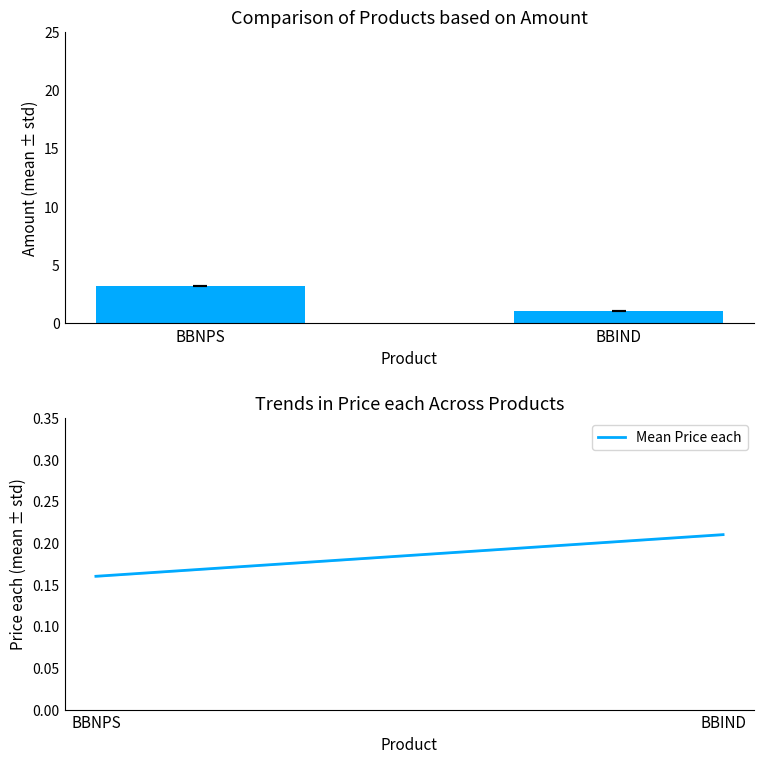

Reading left to right, transcribe all the data shown in this chart.

Amount: BBNPS=3.2	BBIND=1.1
Mean Price each: BBNPS=0.2	BBIND=0.2